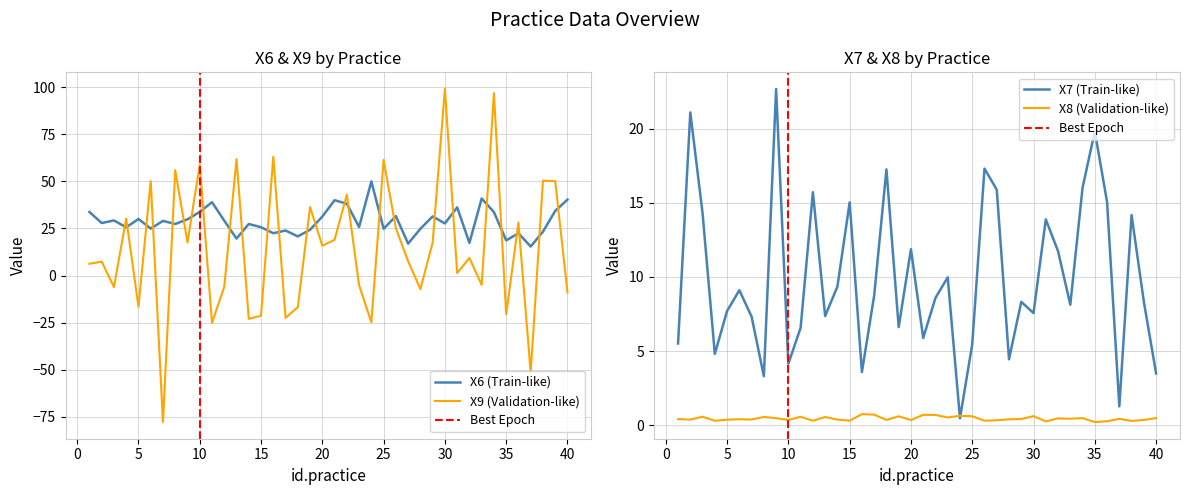

The X7 series shows 15.9 at 27. True or false?

True